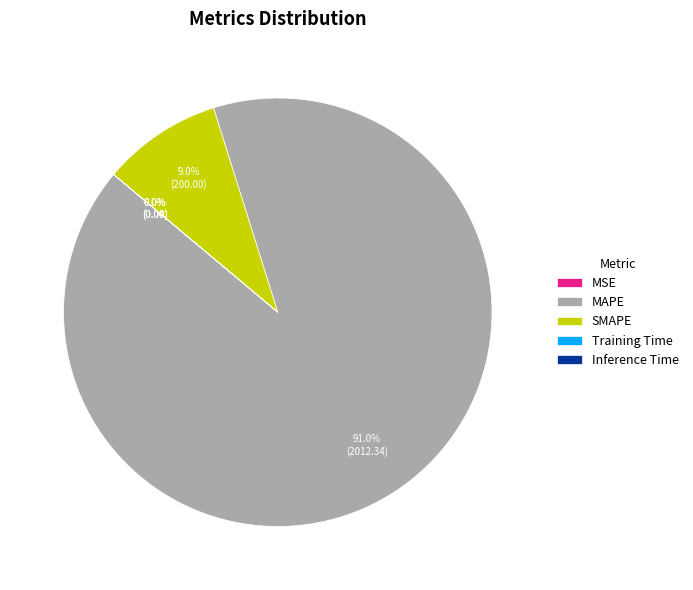

The SMAPE slice represents 24% of the pie. True or false?

False